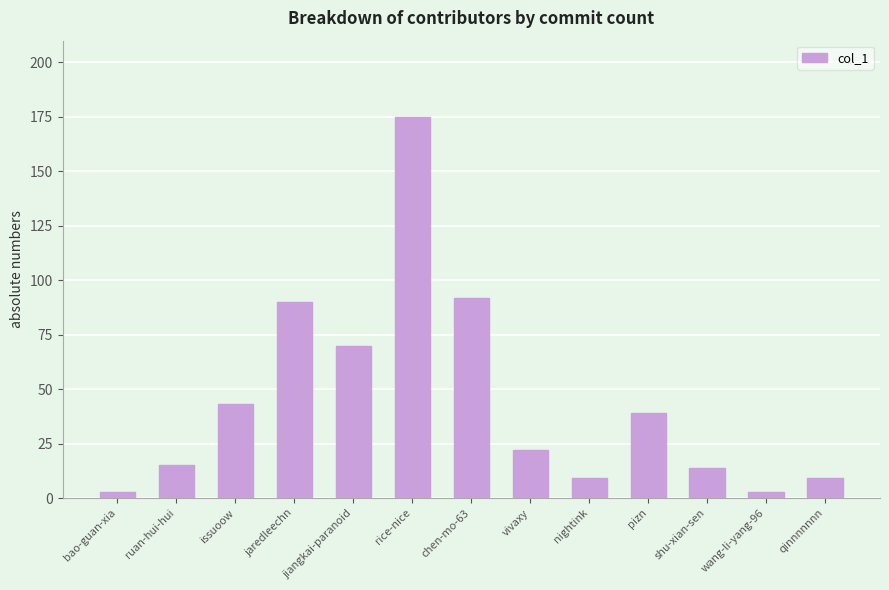

What is the average value?

45